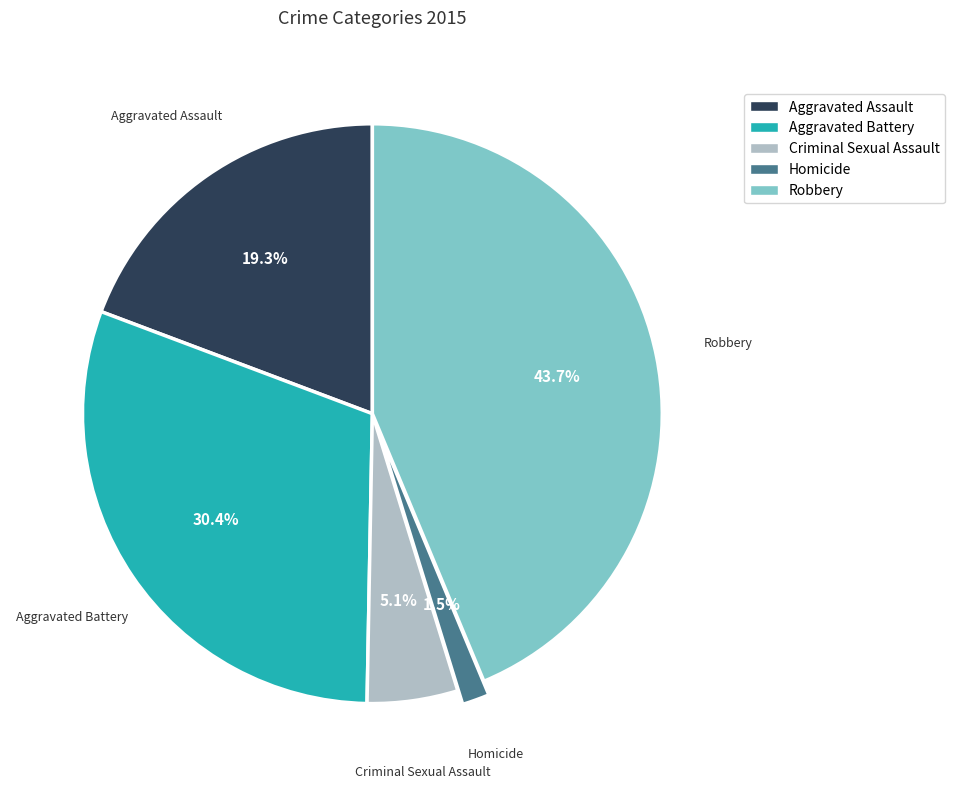

Rank the categories by value from highest to lowest.

Robbery, Aggravated Battery, Aggravated Assault, Criminal Sexual Assault, Homicide